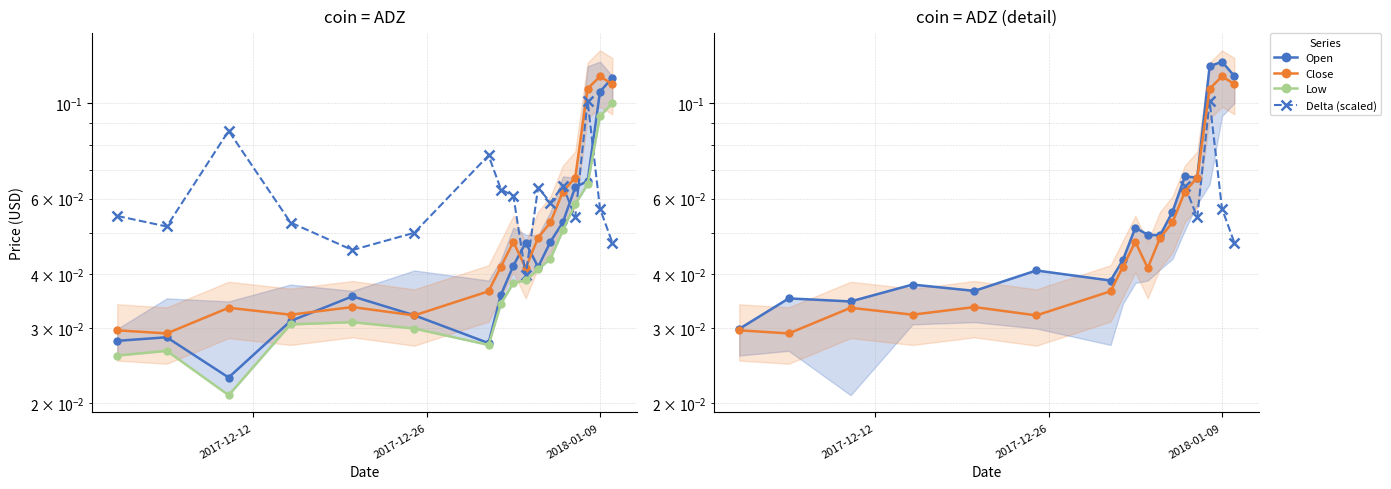

What is the total value across all series at 2017-12-01?

0.2